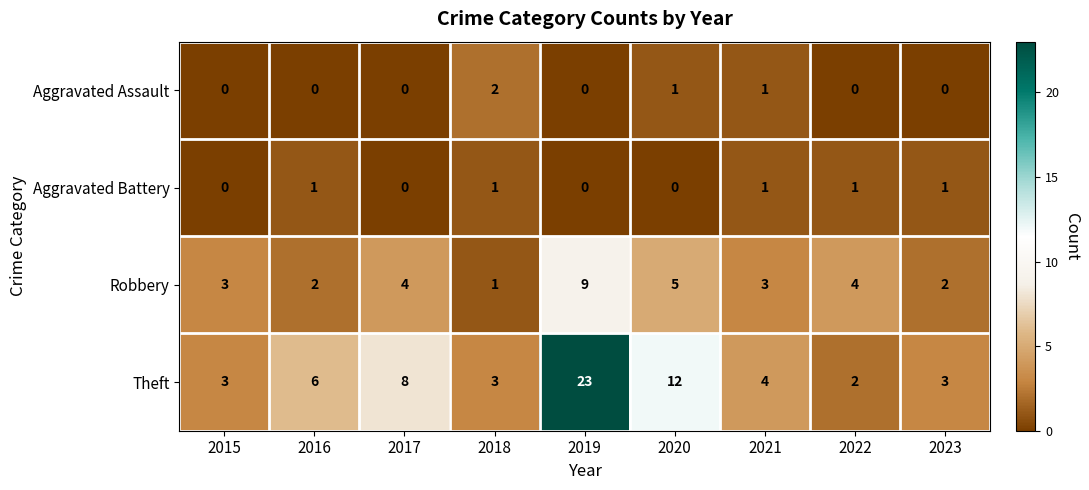

At which category is the sum across all series the highest?

2019